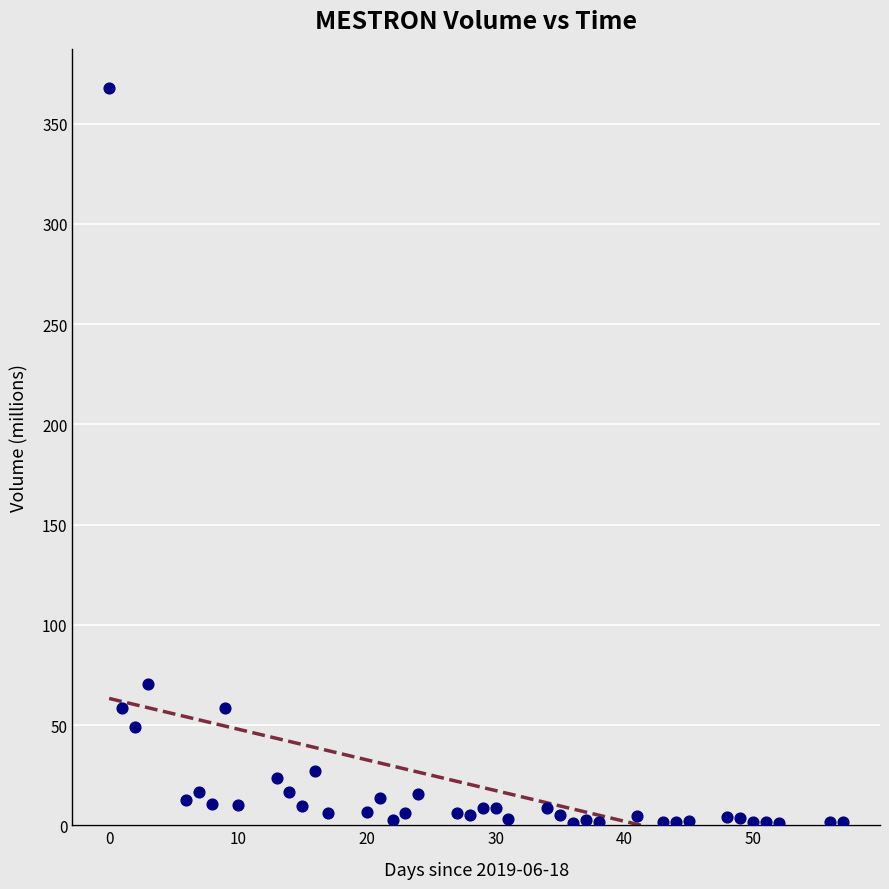

What is the range of X values (max minus min)?

57.0